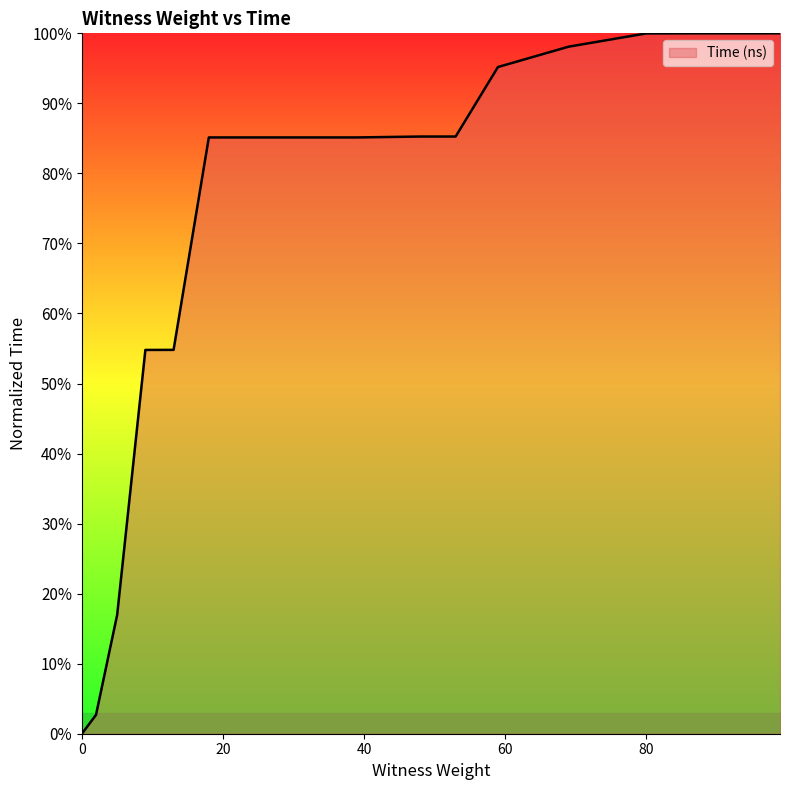

What is the maximum value shown in the chart?

100.0